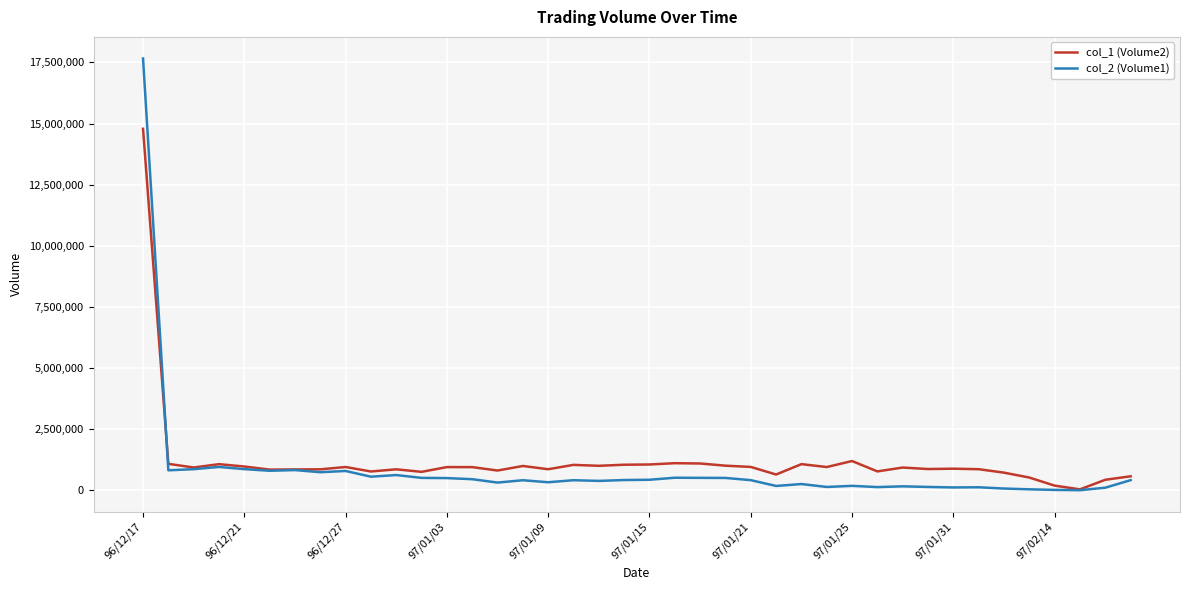

What is the greatest value displayed?

17659580